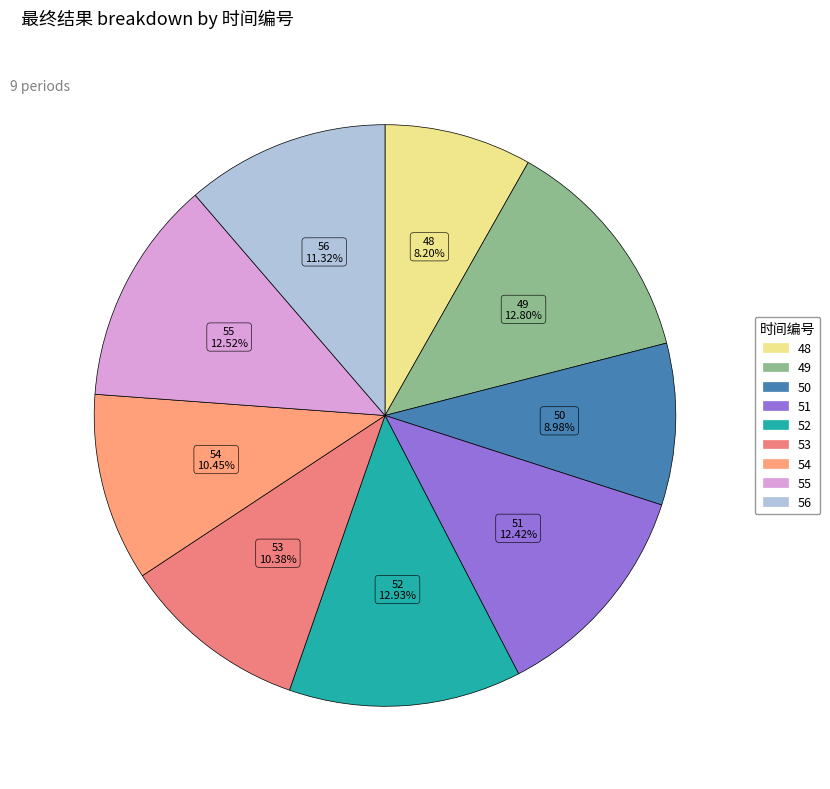

What is the ratio of the value at 49 to the value at 50?

1.4